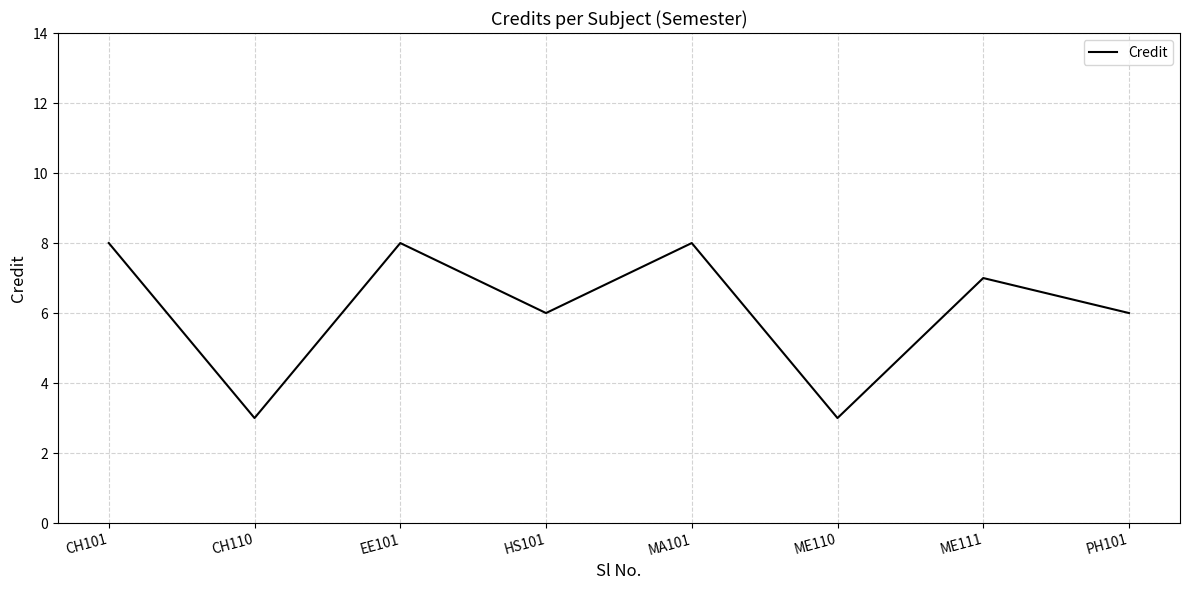

Count the number of data series in this chart.

1